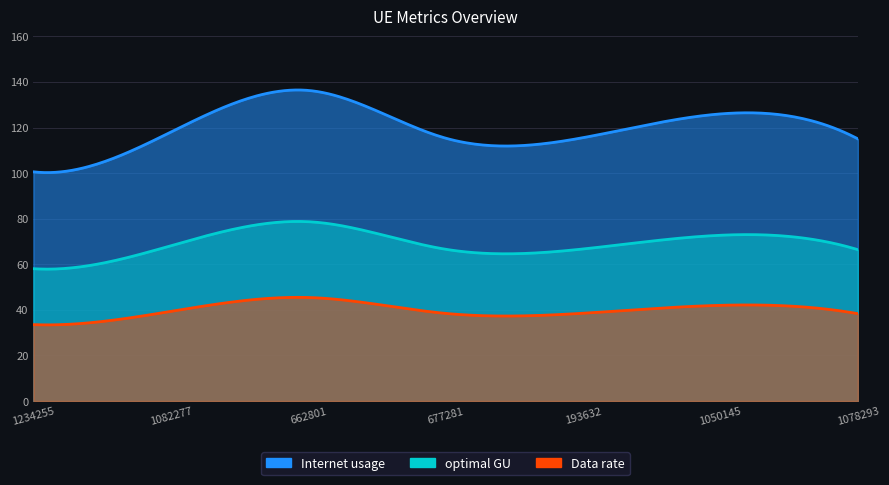

What is the maximum value for optimal GU?

78.7